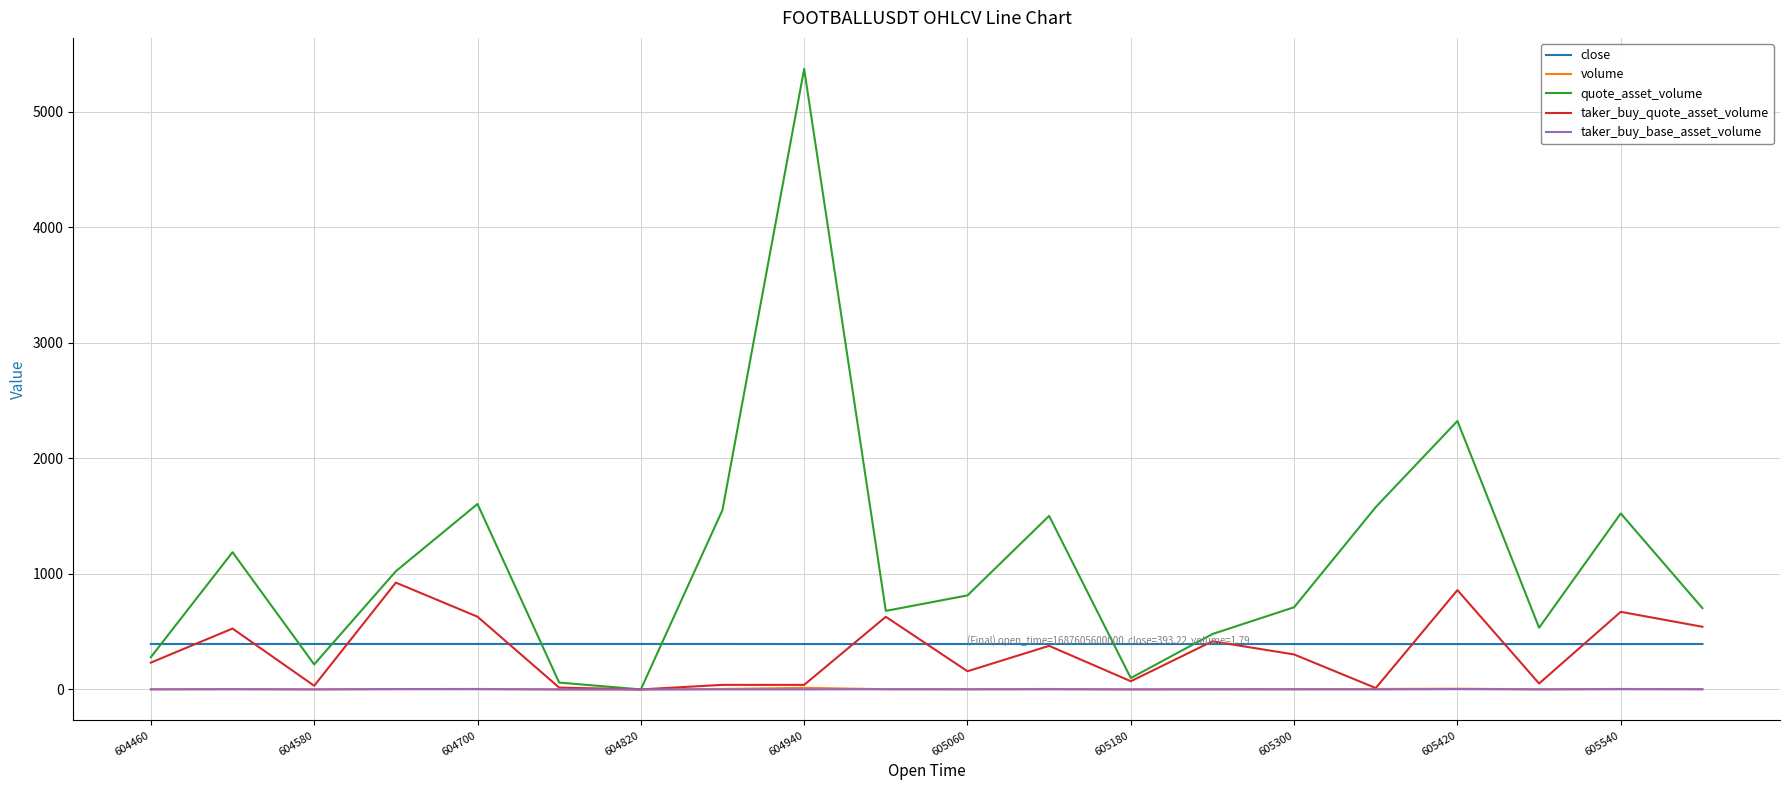

Which series has the largest total across all categories?

quote_asset_volume